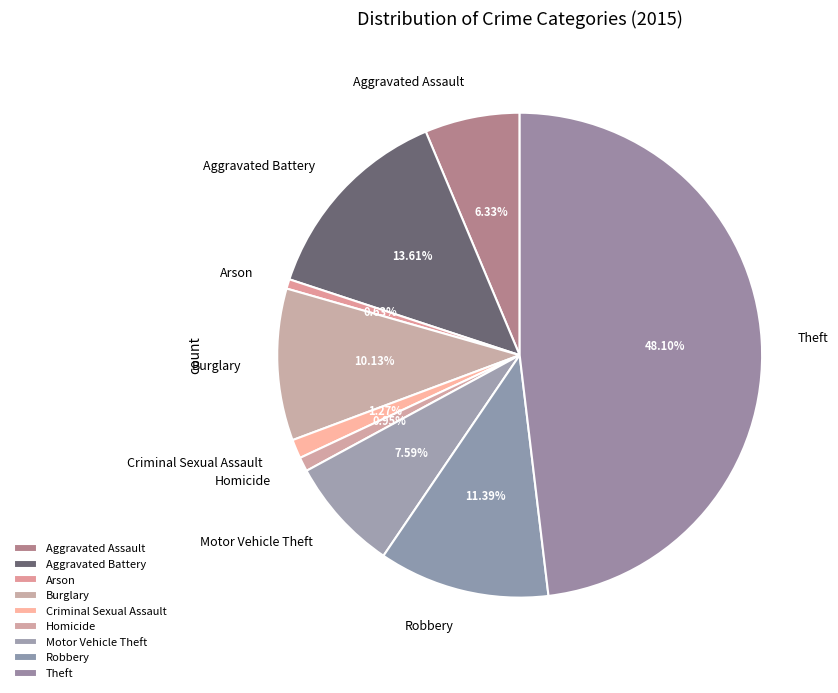

What percentage is the Arson slice, to the nearest percent?

1%